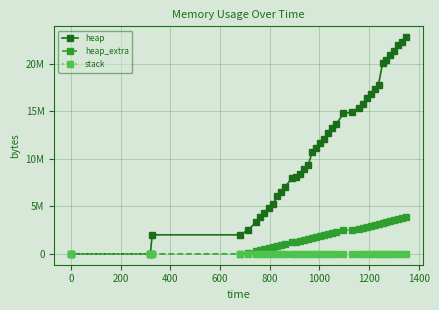

True or false: heap_extra and stack intersect in this chart.

False